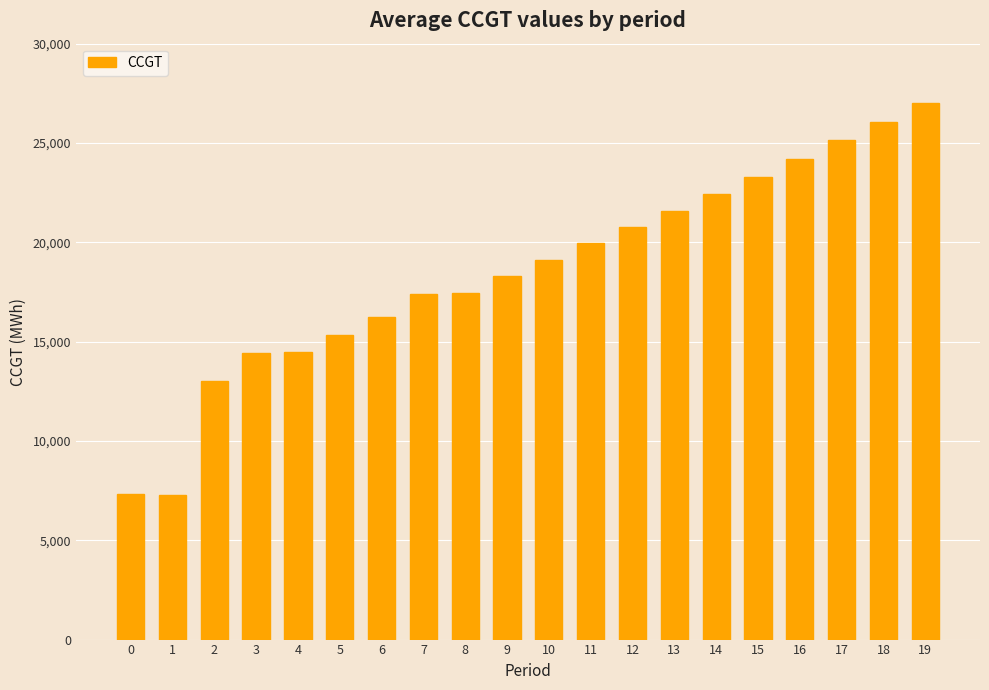

What is the minimum value shown in the chart?

7299